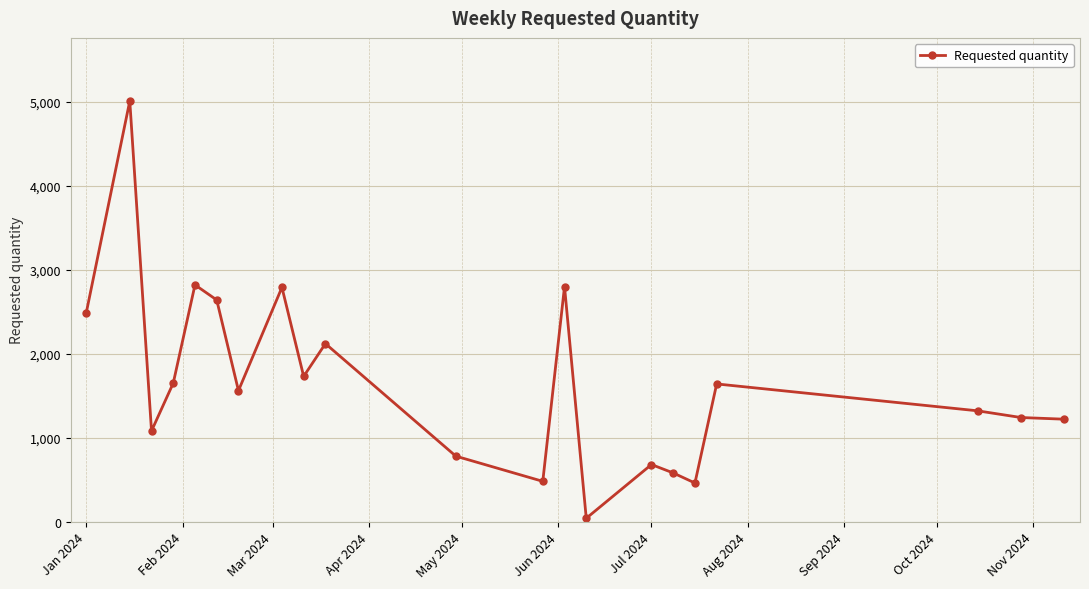

What is the difference between the maximum and minimum values?

4970